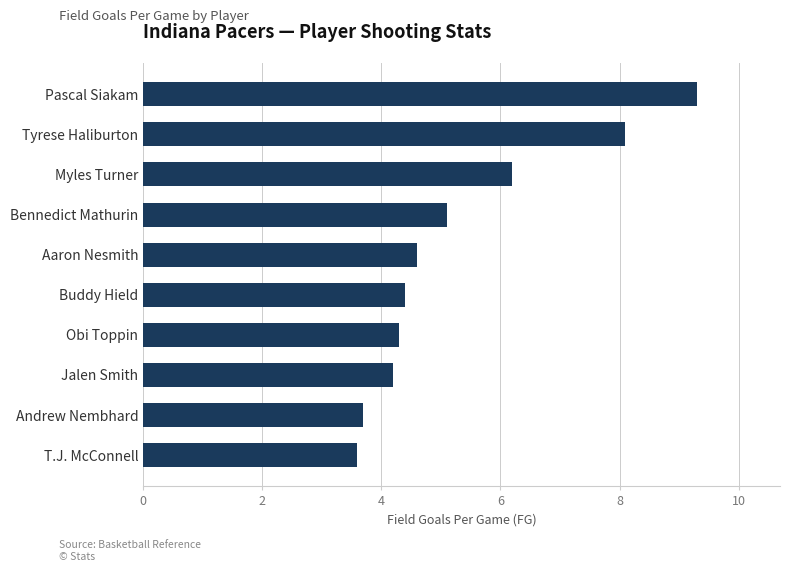

Is it true that the value at T.J. McConnell is 3.6?

True